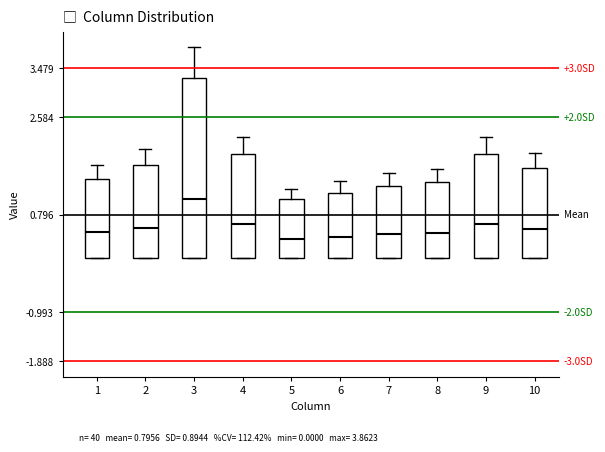

Which box is the tallest, from its lower edge to its upper edge?

3